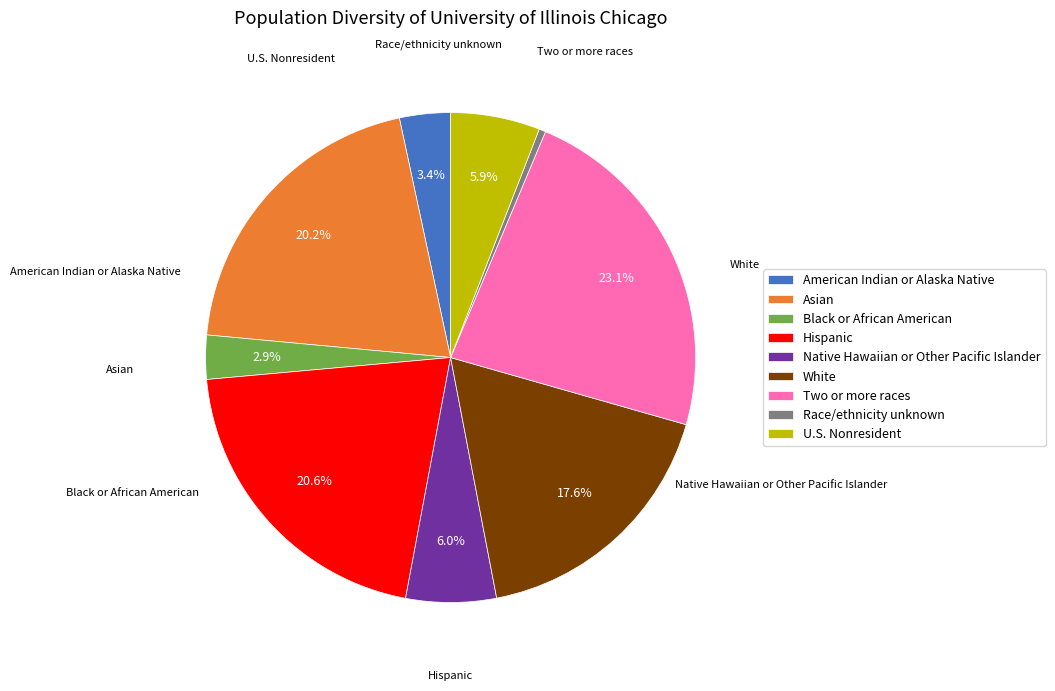

Is there a majority slice in this chart?

No